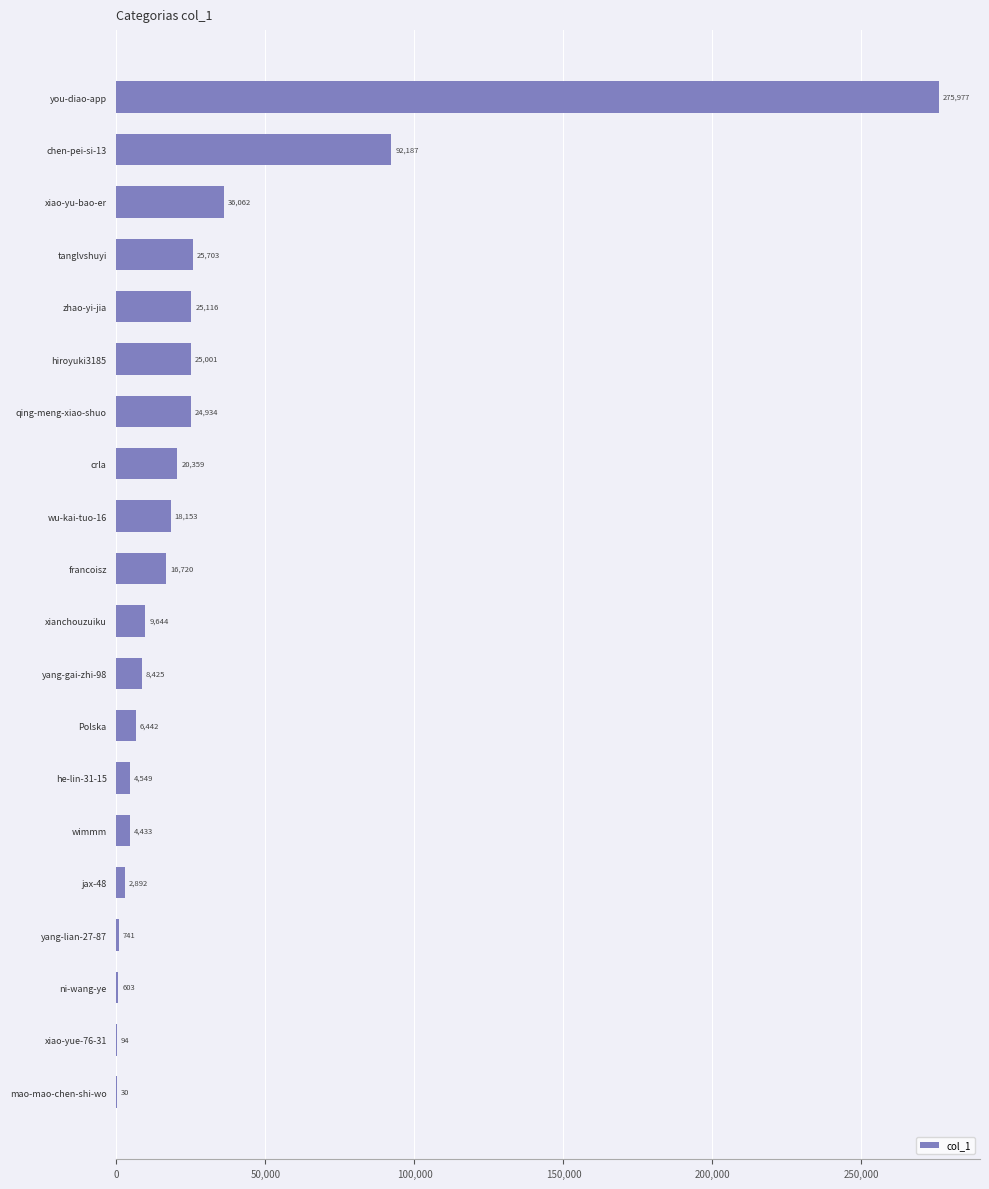

At which label is the value closest to 138003?

chen-pei-si-13